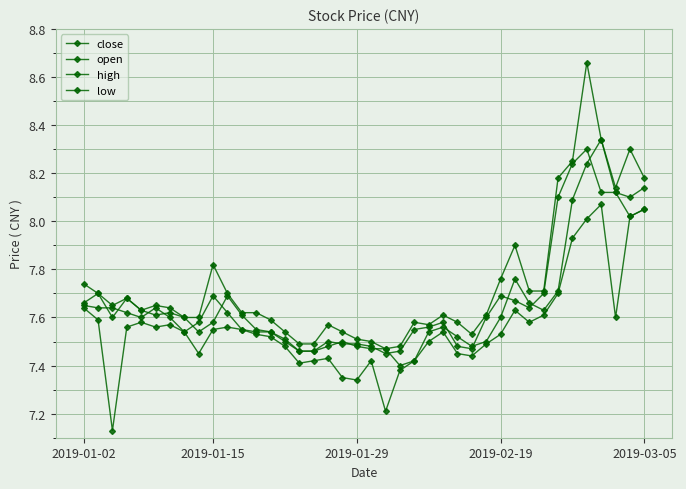

How many lines are shown in the chart?

4